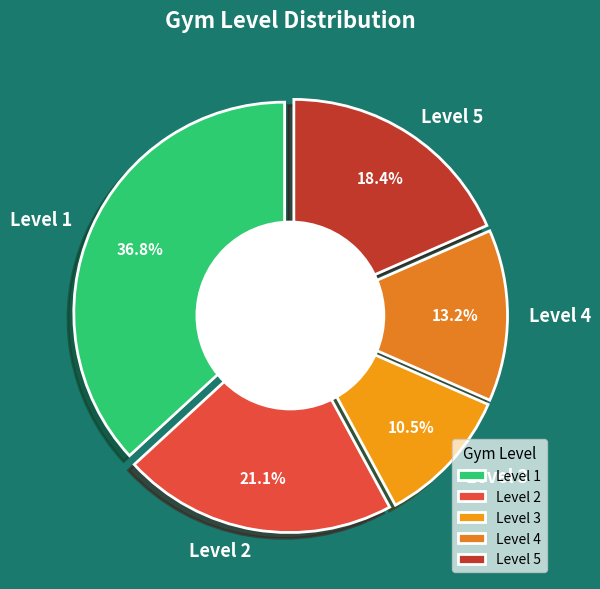

The Level 4 slice represents 5% of the pie. True or false?

False